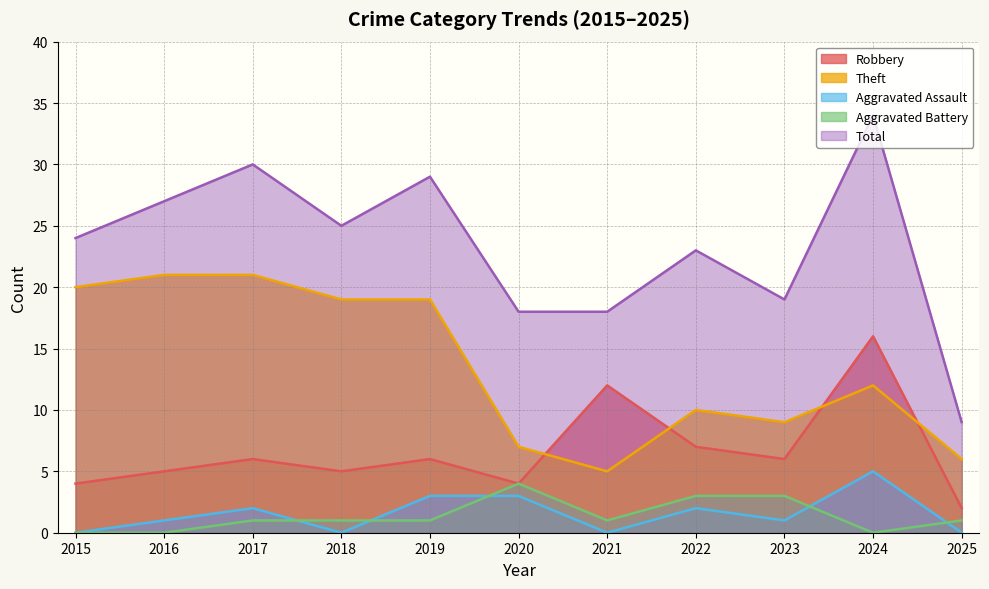

How many interior local peaks does the Total series have?

4